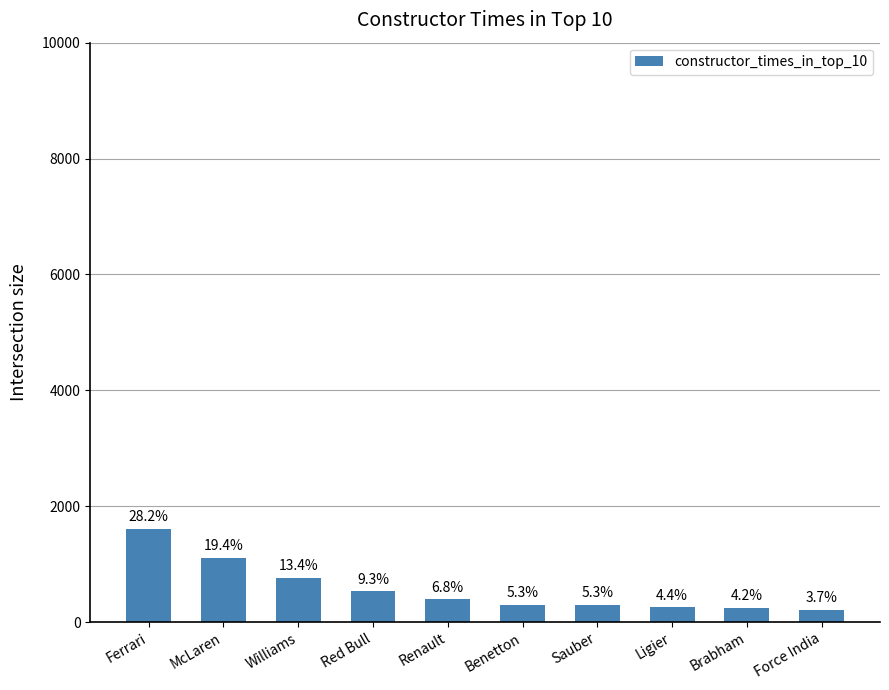

Are the bars horizontal?

No